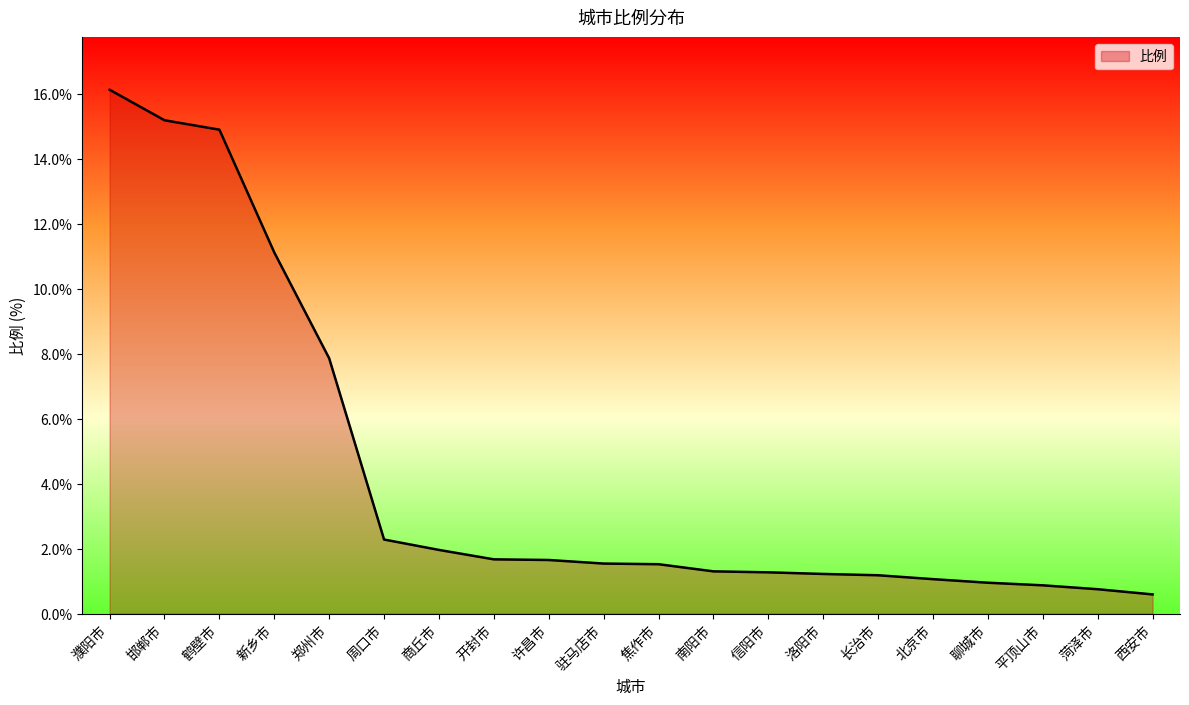

How many series are shown in this chart?

1